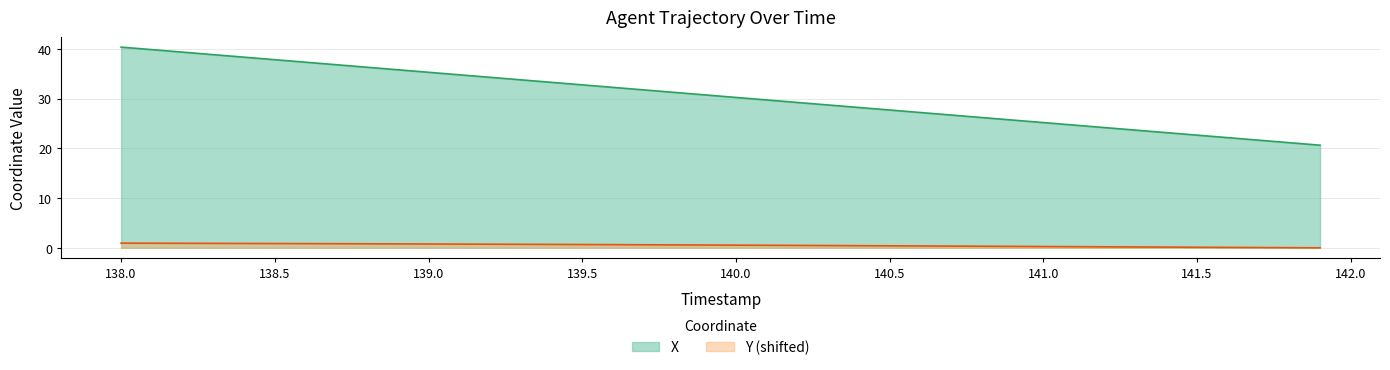

Which series has the largest total across all categories?

X